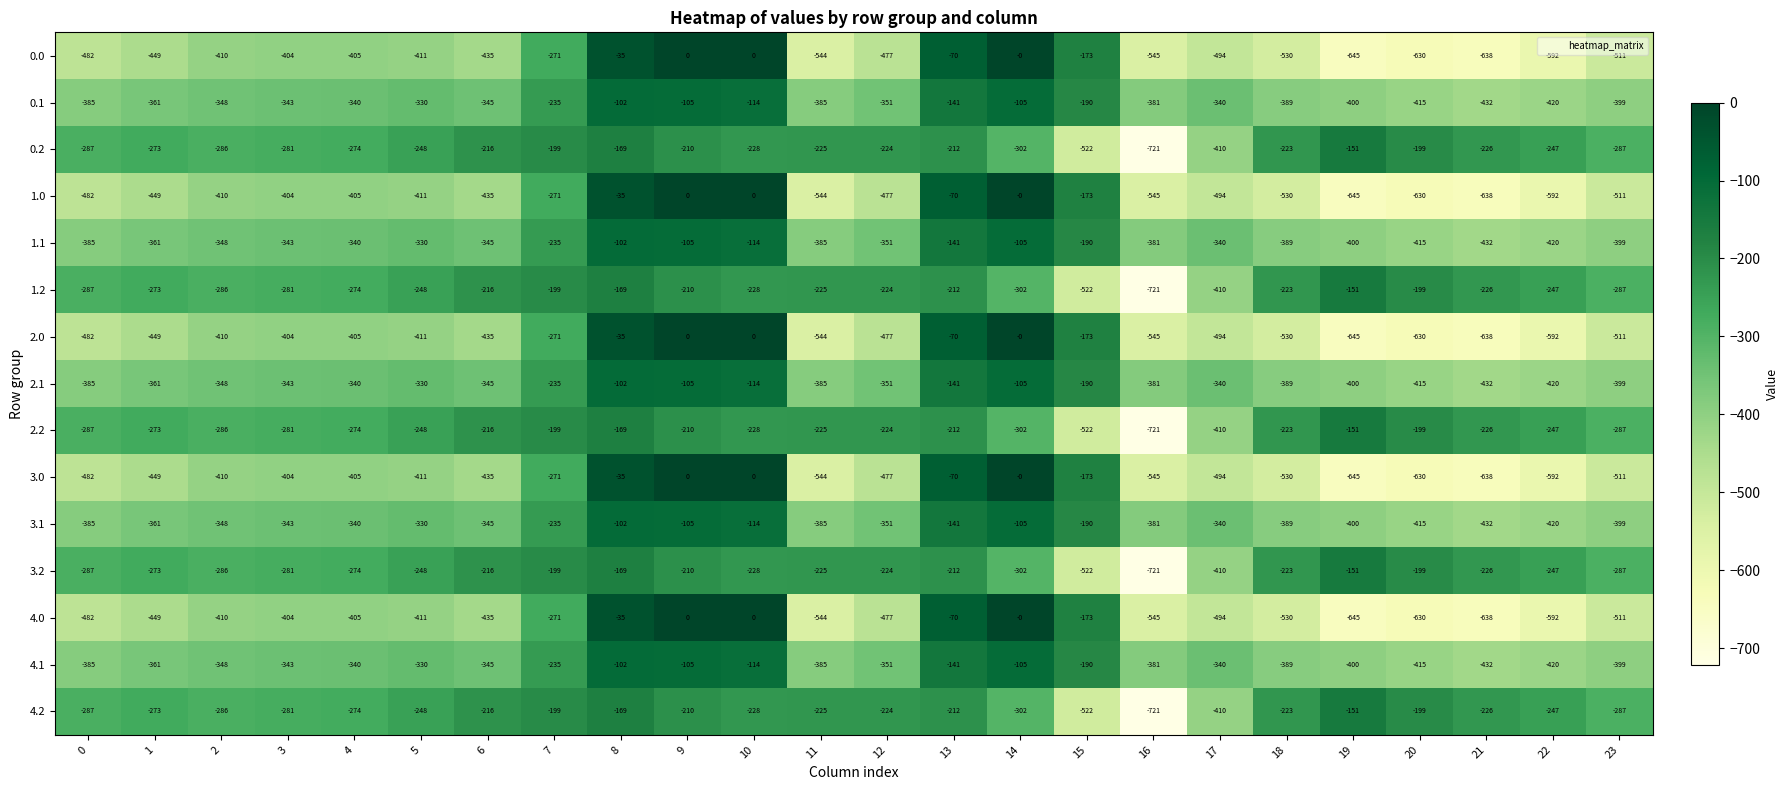

True or false: 4.0 has a value of -544 at 11.

True